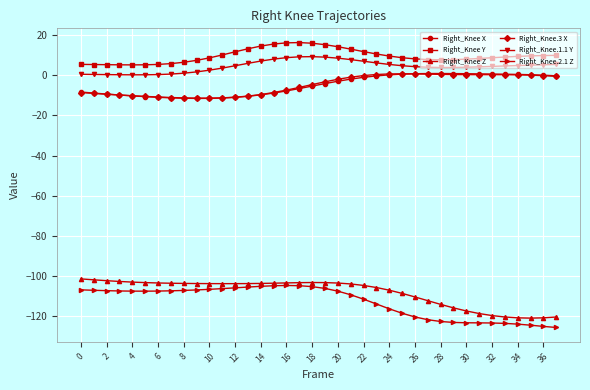

What is the maximum value shown in the chart?

16.3